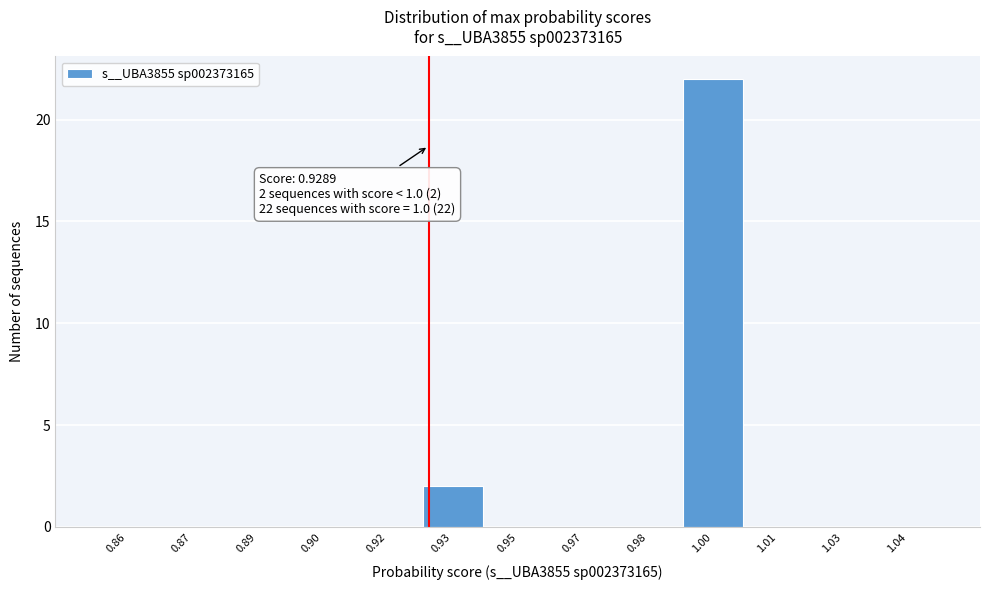

Reading left to right, extract all data points from this chart.

0.86=0	0.87=0	0.89=0	0.90=0	0.92=0	0.93=2	0.95=0	0.97=0	0.98=0	1.00=22	1.01=0	1.03=0	1.04=0